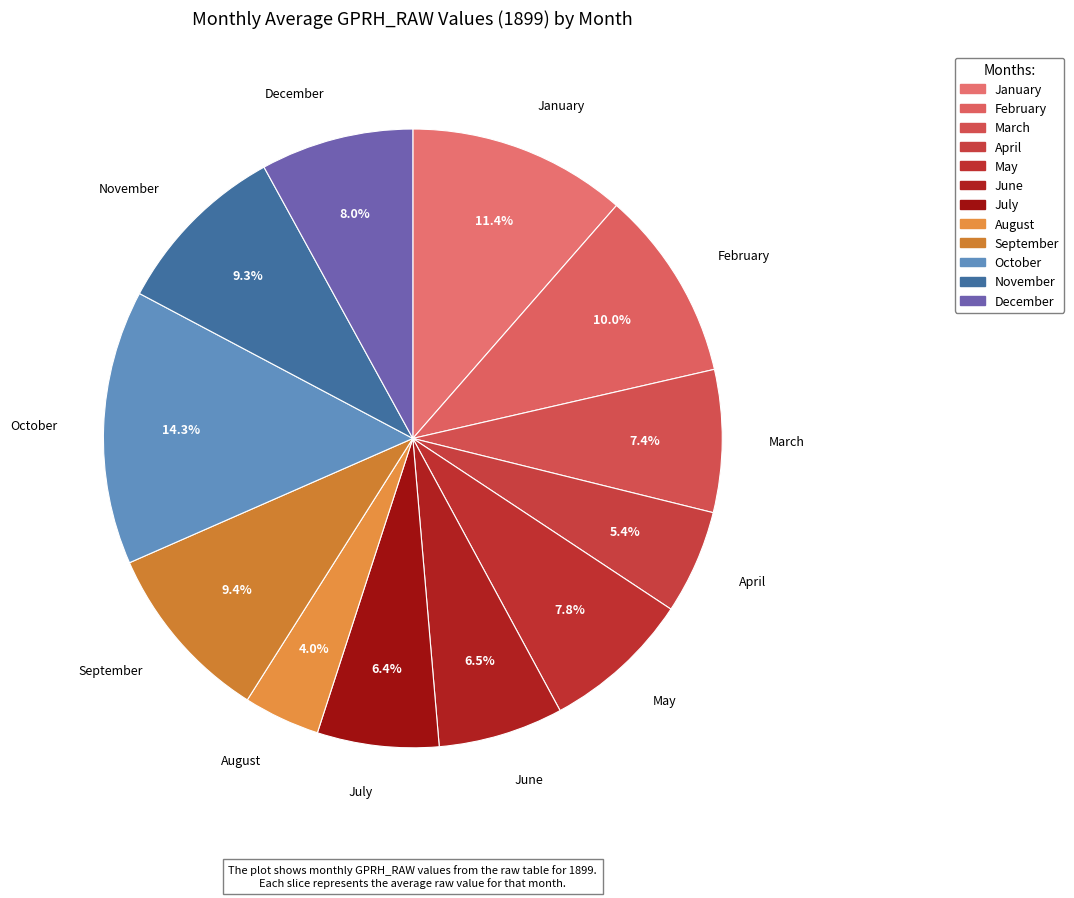

How many slices are in this pie chart?

12